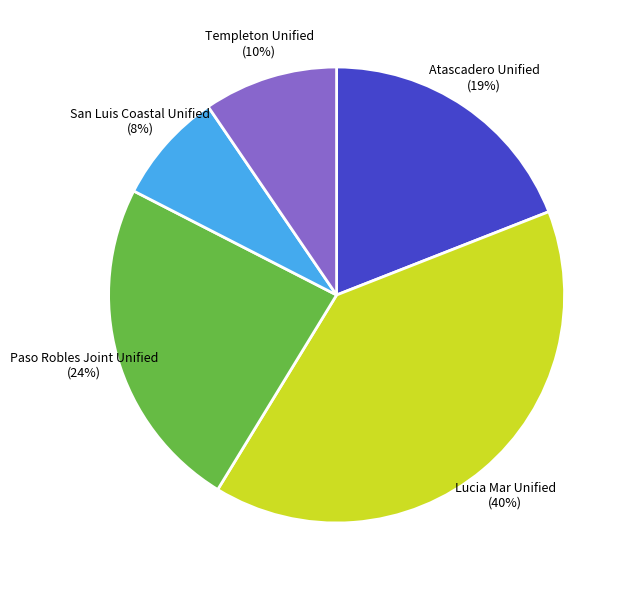

What is the ratio of the value at Templeton Unified to the value at San Luis Coastal Unified?

1.2